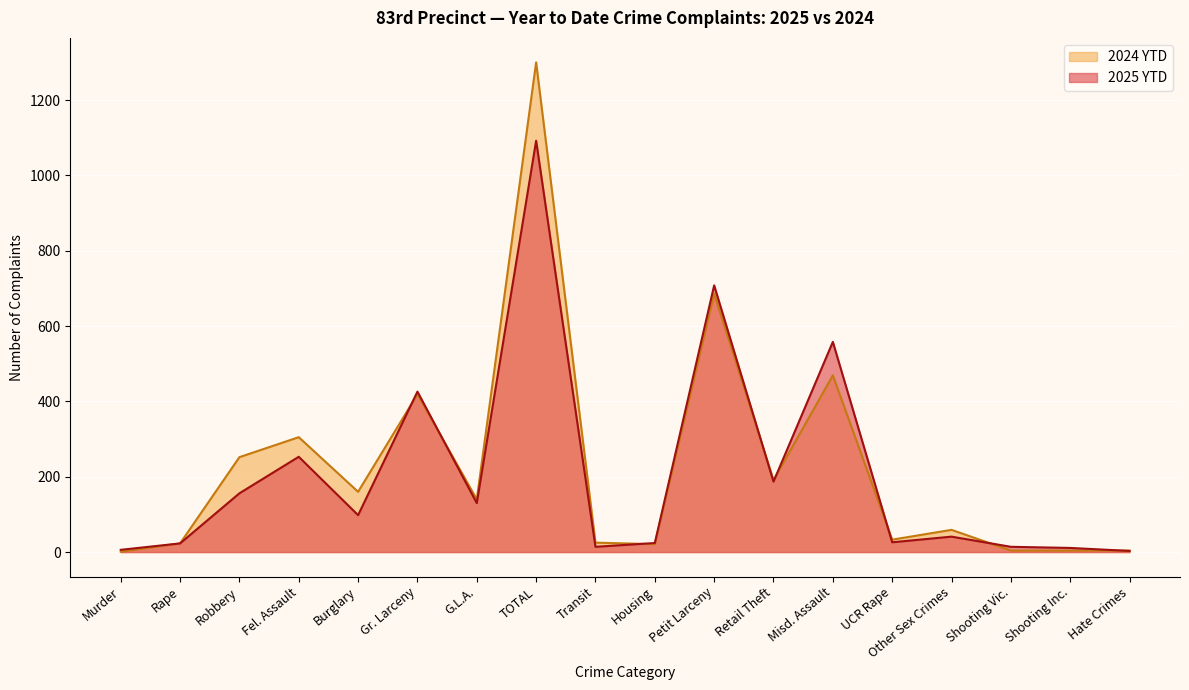

Where does the 2024 YTD series first go above 140?

Robbery